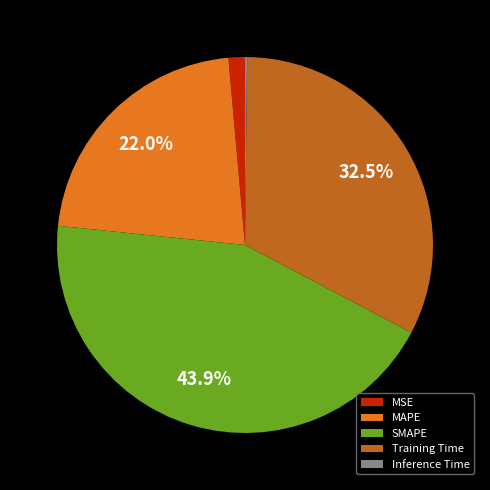

Is there a majority slice in this chart?

No